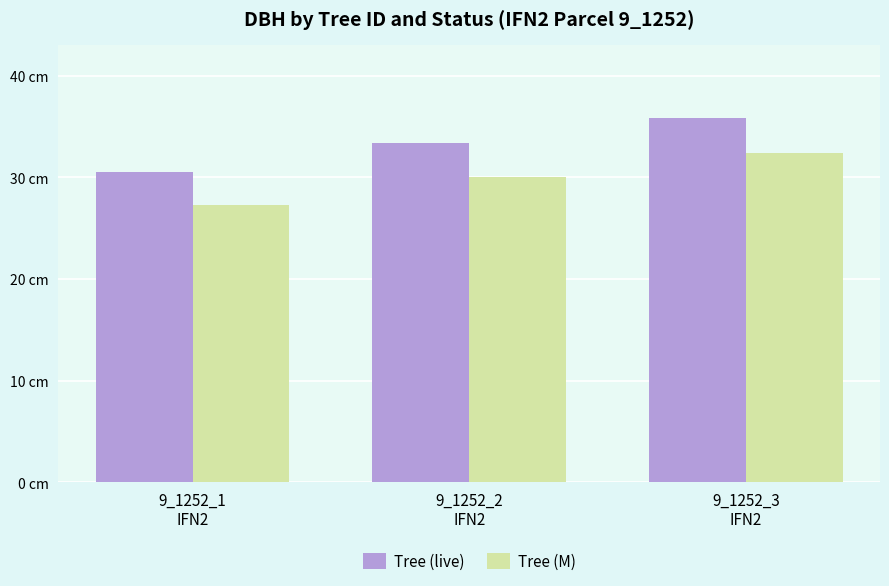

Are the bars grouped side by side (vs. stacked)?

Yes